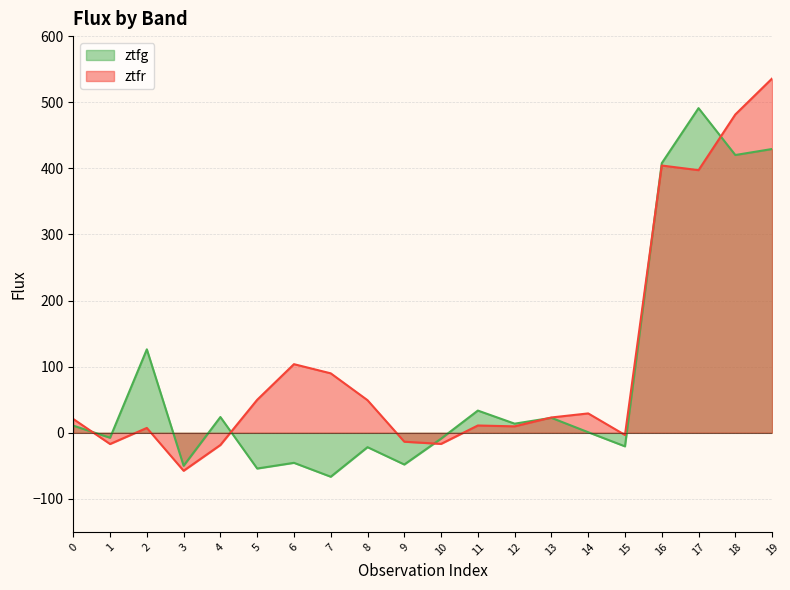

At which category does the chart reach its minimum across all series?

7